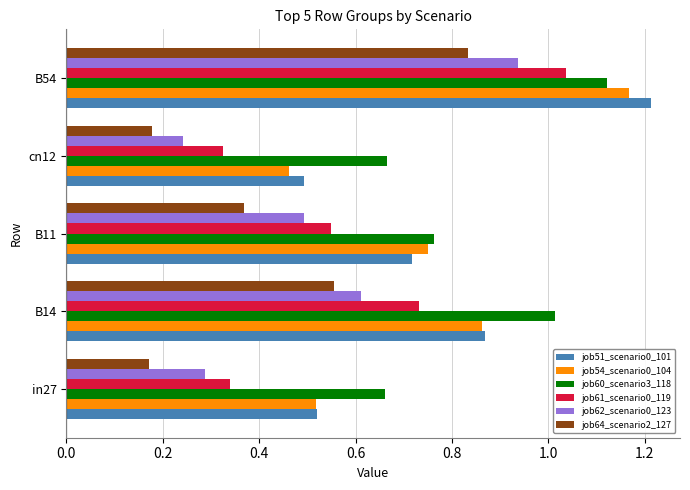

Which series has the largest range (max minus min)?

job51_scenario0_101